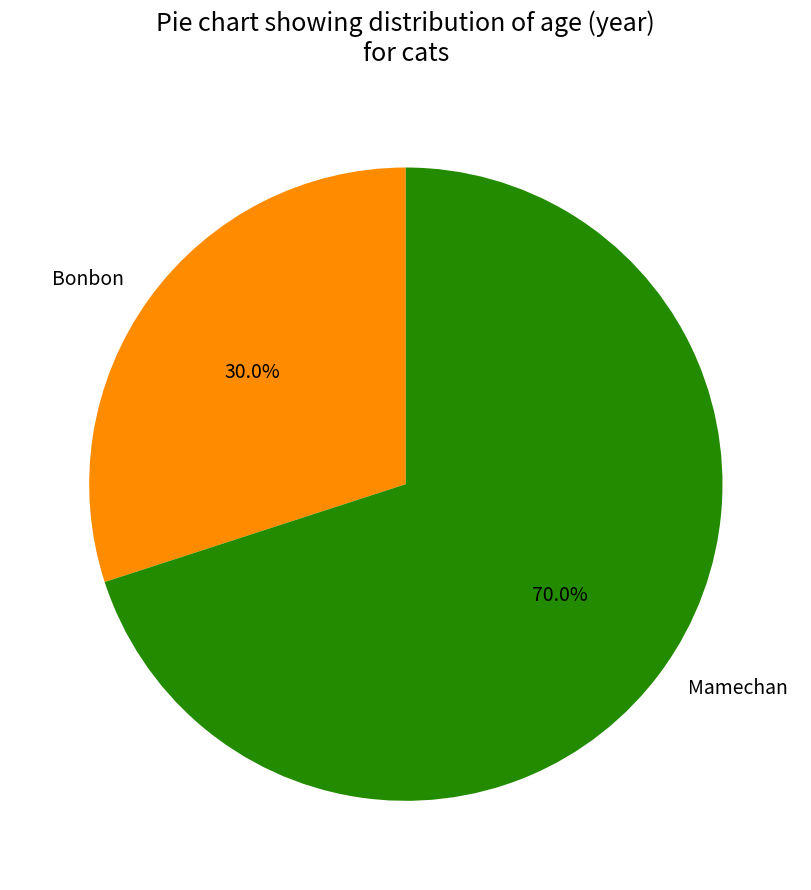

Do Bonbon and Mamechan together represent more than half of the pie?

Yes